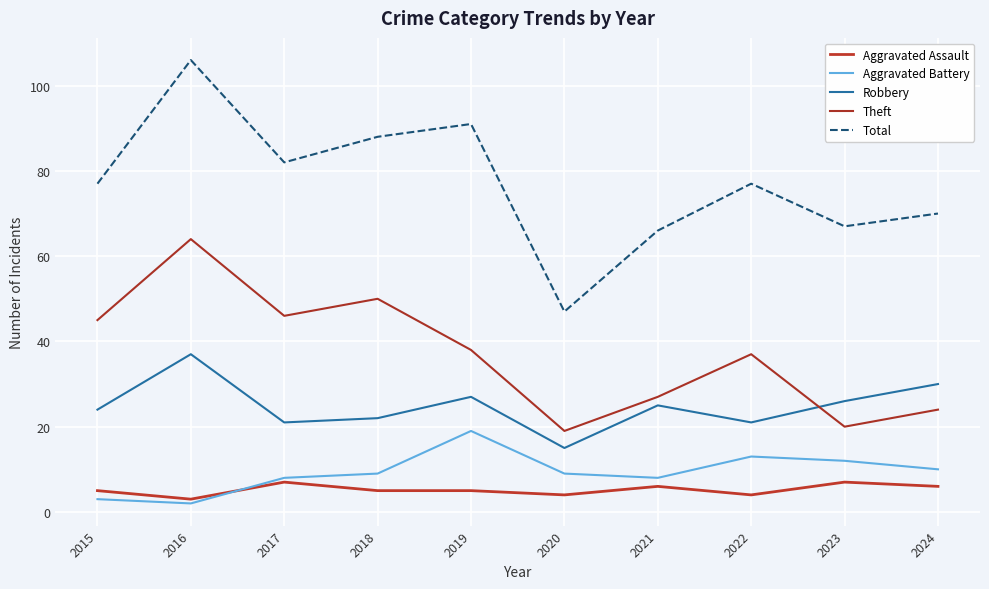

Reading left to right, transcribe all the data shown in this chart.

Aggravated Assault: 2015=5	2016=3	2017=7	2018=5	2019=5	2020=4	2021=6	2022=4	2023=7	2024=6
Aggravated Battery: 2015=3	2016=2	2017=8	2018=9	2019=19	2020=9	2021=8	2022=13	2023=12	2024=10
Robbery: 2015=24	2016=37	2017=21	2018=22	2019=27	2020=15	2021=25	2022=21	2023=26	2024=30
Theft: 2015=45	2016=64	2017=46	2018=50	2019=38	2020=19	2021=27	2022=37	2023=20	2024=24
Total: 2015=77	2016=106	2017=82	2018=88	2019=91	2020=47	2021=66	2022=77	2023=67	2024=70